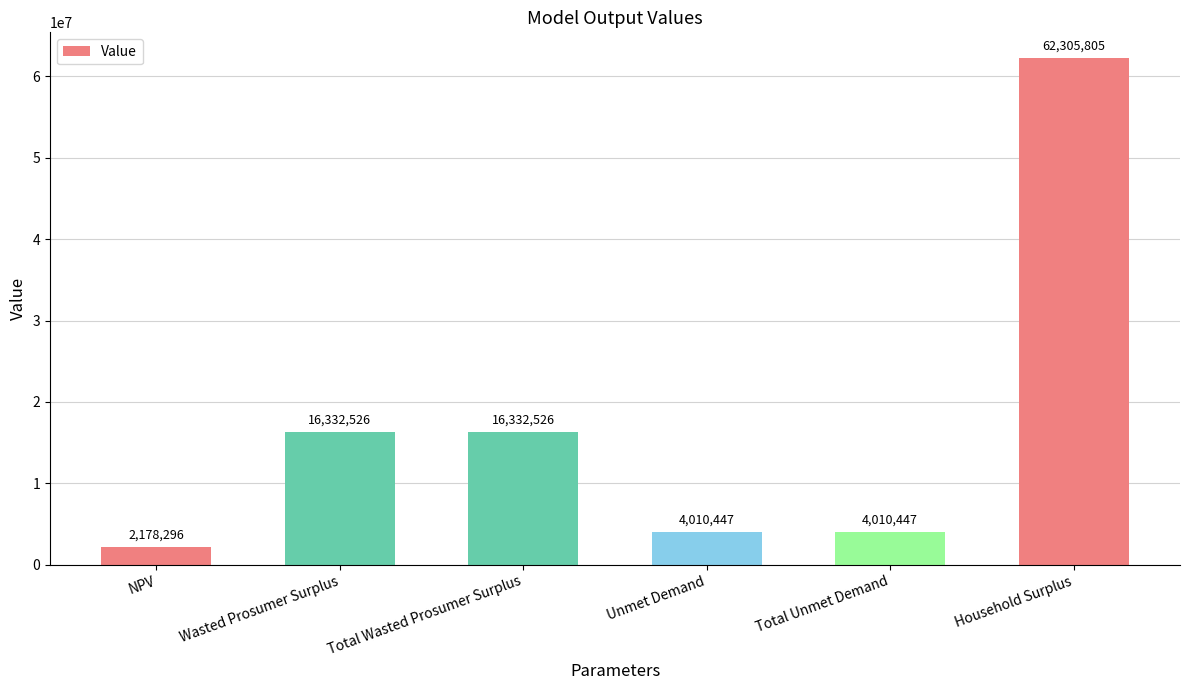

What is the change in value from NPV to Total Wasted Prosumer Surplus?

+14154229.6